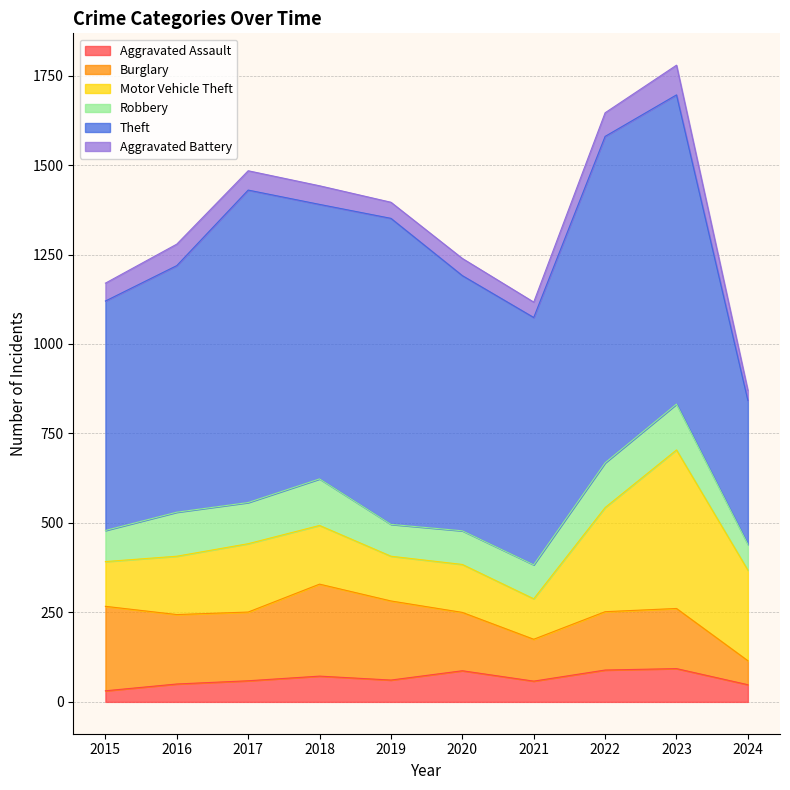

Which category has the highest value across all series?

2022